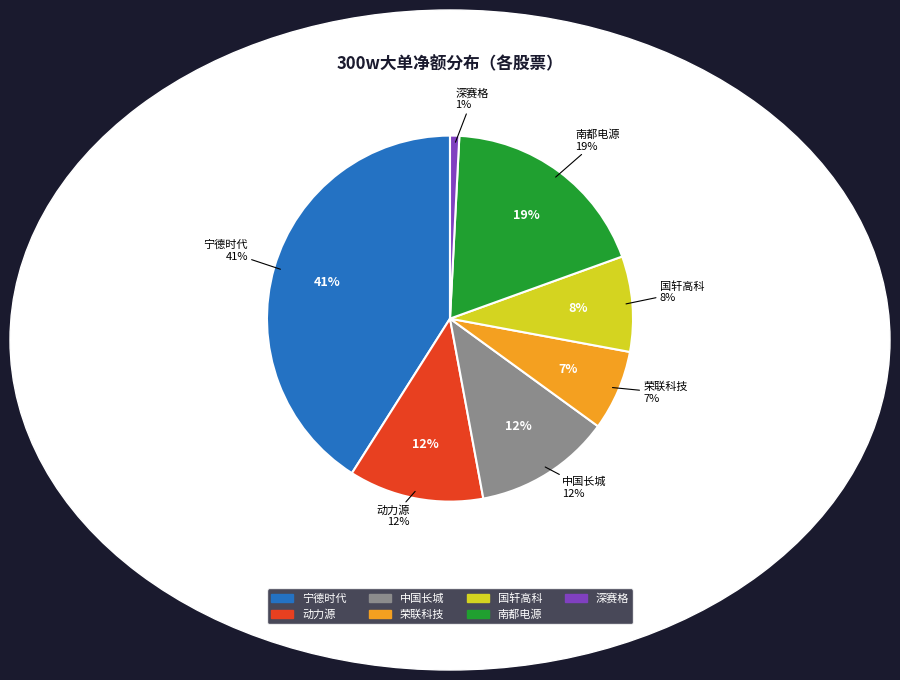

What is the majority slice?

宁德时代